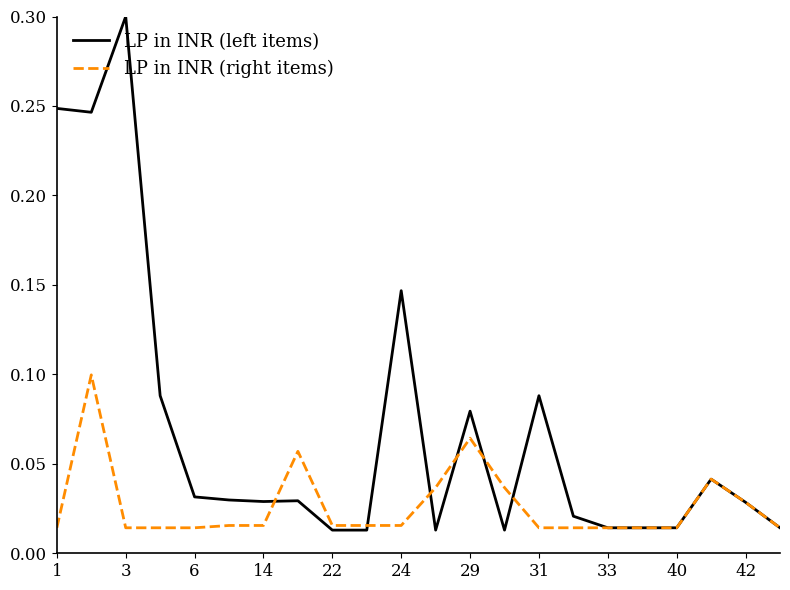

What is the greatest value displayed?

0.3